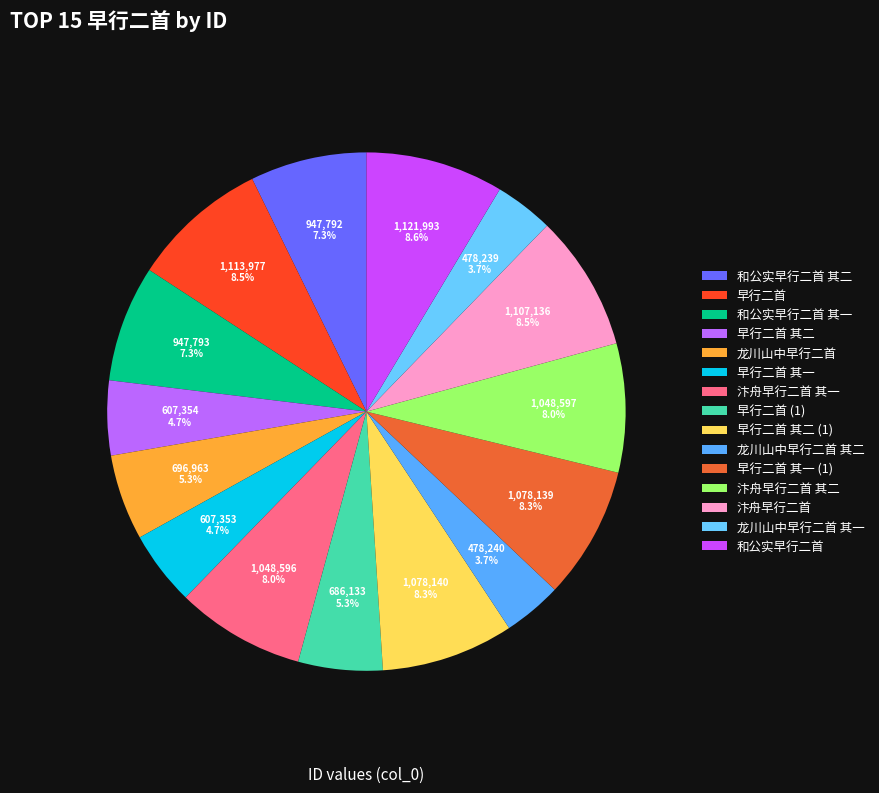

To the nearest percent, what is the average slice percentage?

7%